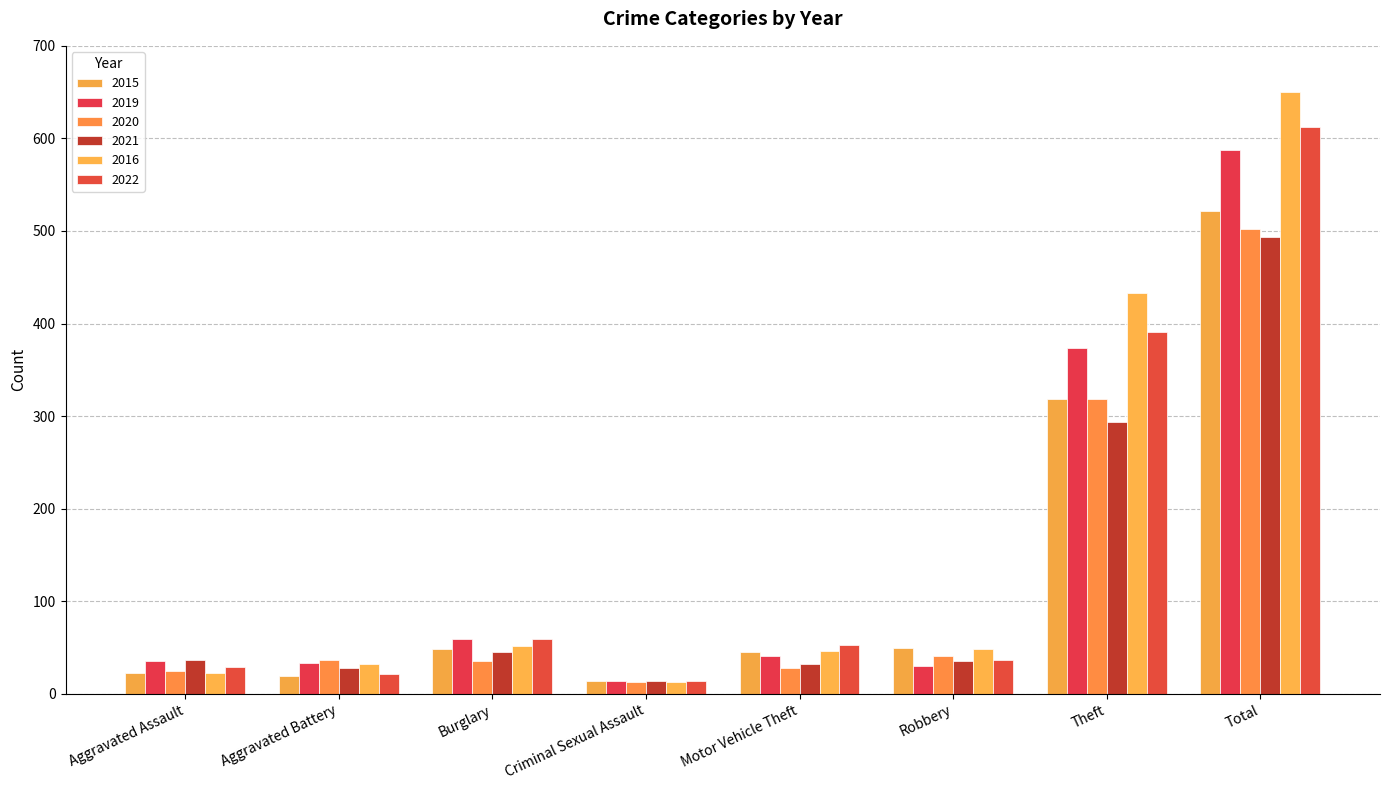

Reading left to right, list all the values displayed in this chart.

2015: Aggravated Assault=23	Aggravated Battery=19	Burglary=48	Criminal Sexual Assault=14	Motor Vehicle Theft=45	Robbery=49	Theft=318	Total=522
2019: Aggravated Assault=35	Aggravated Battery=33	Burglary=59	Criminal Sexual Assault=14	Motor Vehicle Theft=41	Robbery=30	Theft=374	Total=588
2020: Aggravated Assault=25	Aggravated Battery=37	Burglary=36	Criminal Sexual Assault=13	Motor Vehicle Theft=28	Robbery=41	Theft=319	Total=502
2021: Aggravated Assault=37	Aggravated Battery=28	Burglary=45	Criminal Sexual Assault=14	Motor Vehicle Theft=32	Robbery=36	Theft=294	Total=493
2016: Aggravated Assault=23	Aggravated Battery=32	Burglary=52	Criminal Sexual Assault=13	Motor Vehicle Theft=46	Robbery=48	Theft=433	Total=650
2022: Aggravated Assault=29	Aggravated Battery=21	Burglary=59	Criminal Sexual Assault=14	Motor Vehicle Theft=53	Robbery=37	Theft=391	Total=612